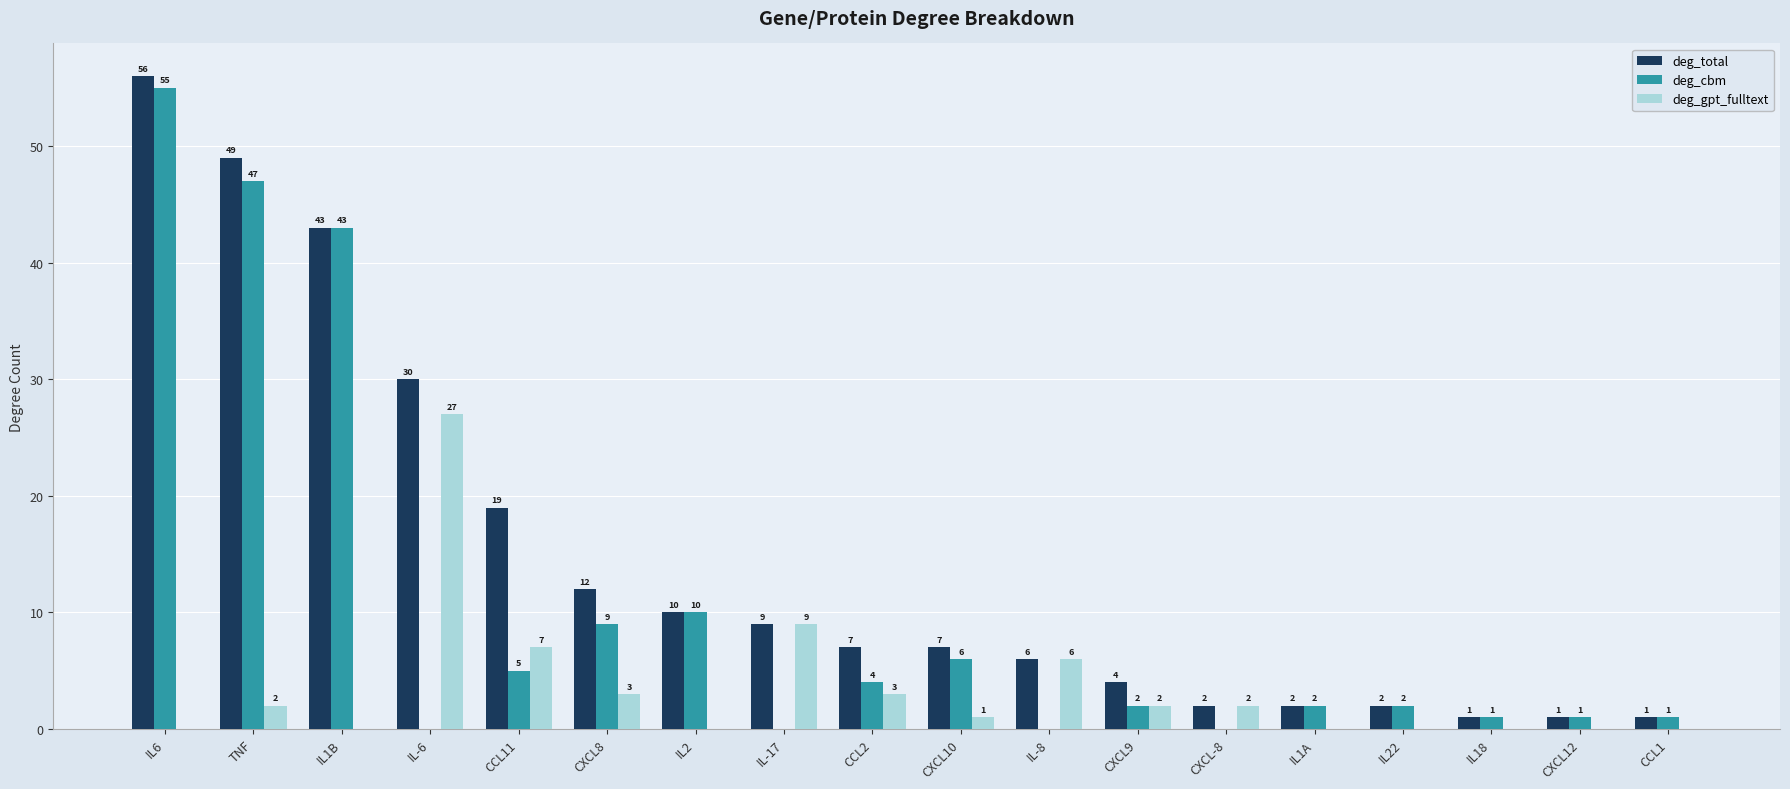

At which category is the sum across all series the highest?

IL6